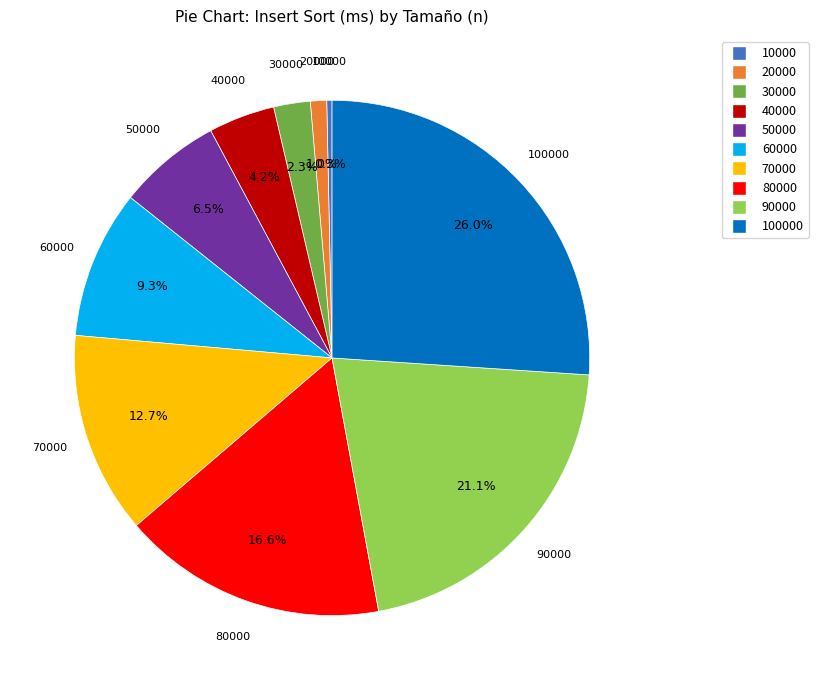

The 10000 slice represents 0% of the pie. True or false?

True